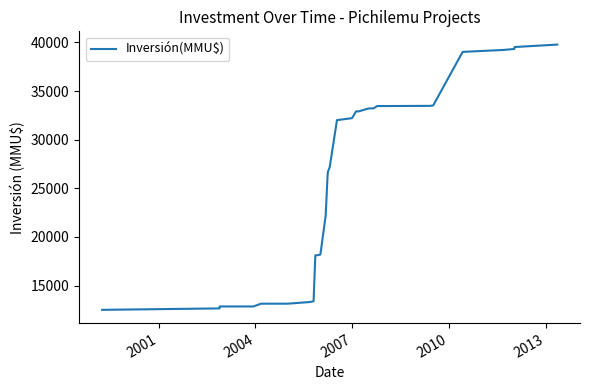

How many series are shown in this chart?

1